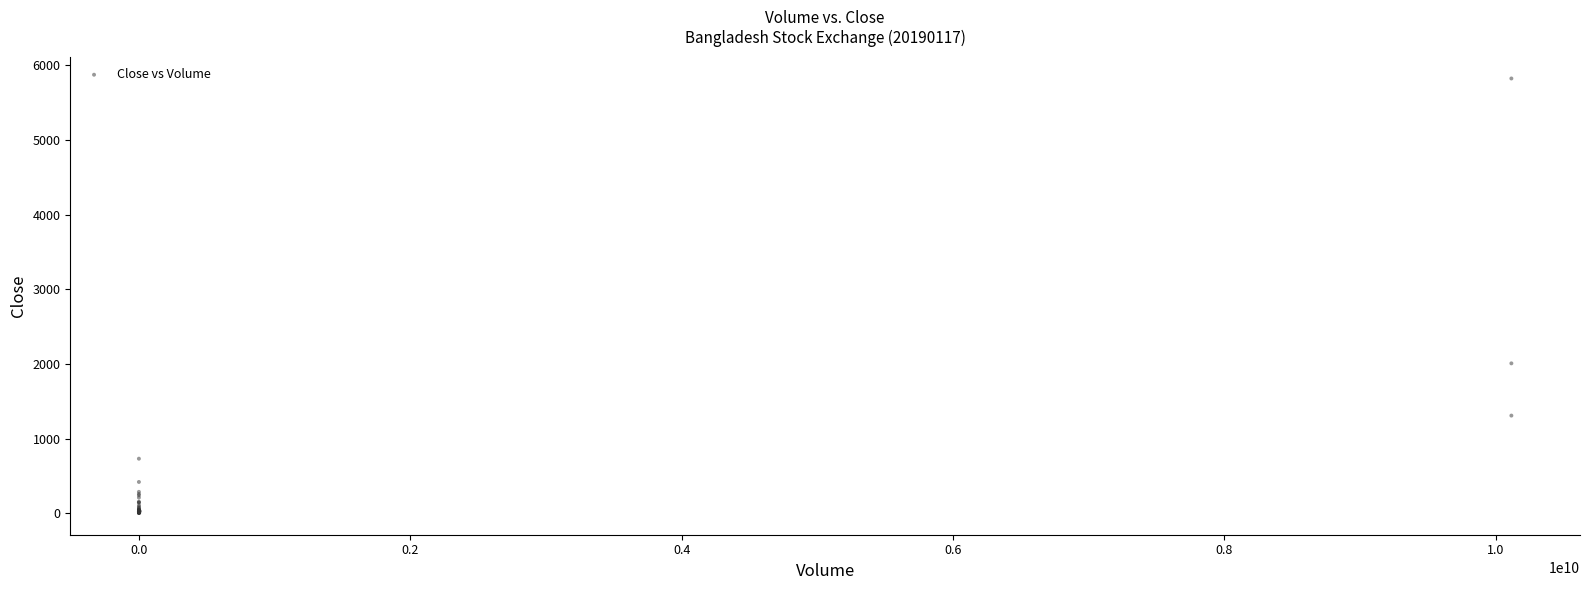

What Y value in the scatter plot is closest to 2915?

2009.5